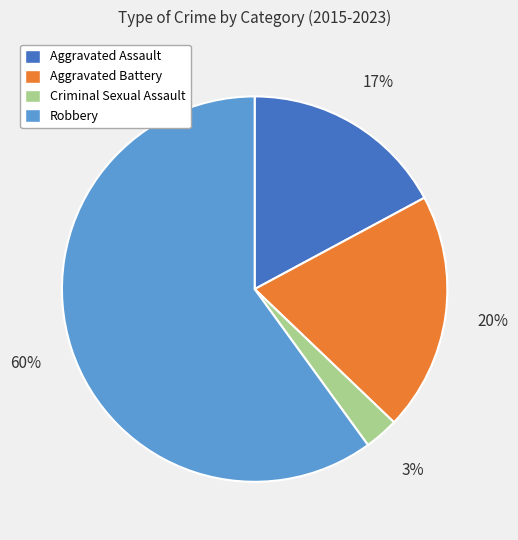

The Aggravated Battery slice represents 8% of the pie. True or false?

False